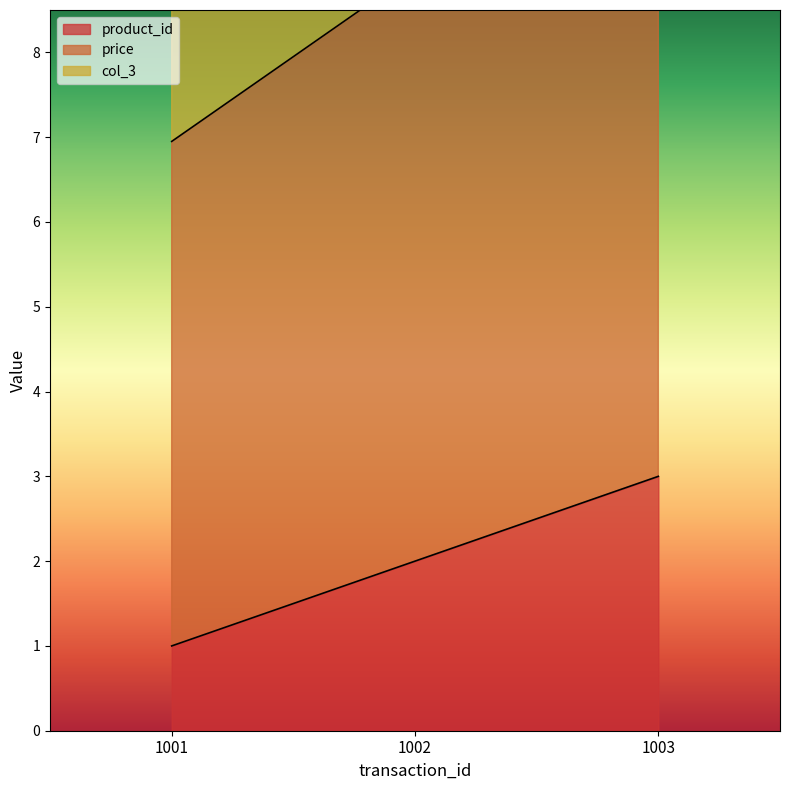

Is it true that col_3 equals 15.2 at 1002?

True